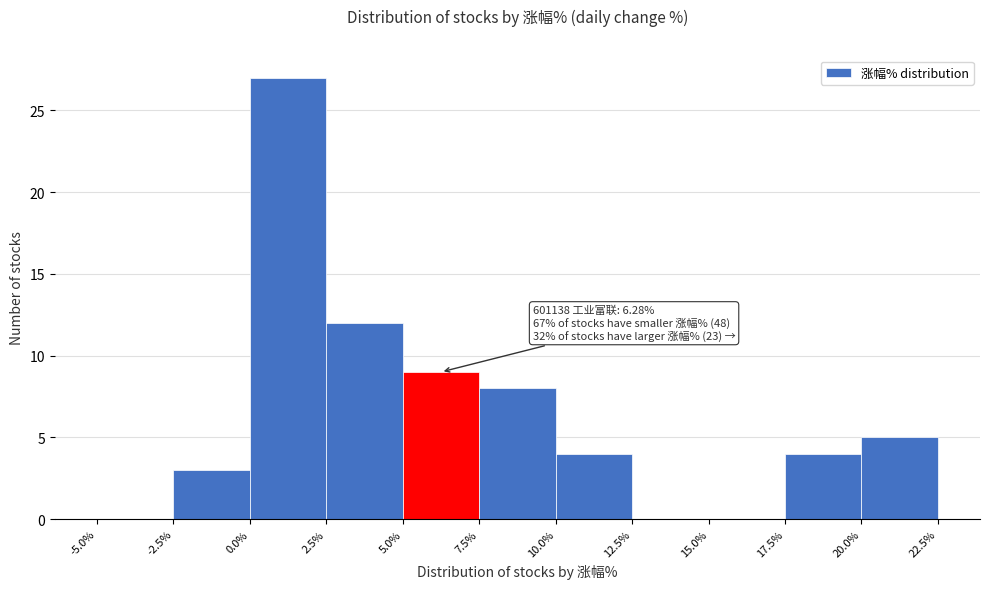

Which range on the x-axis has the tallest bar?

0.0% to 2.5%